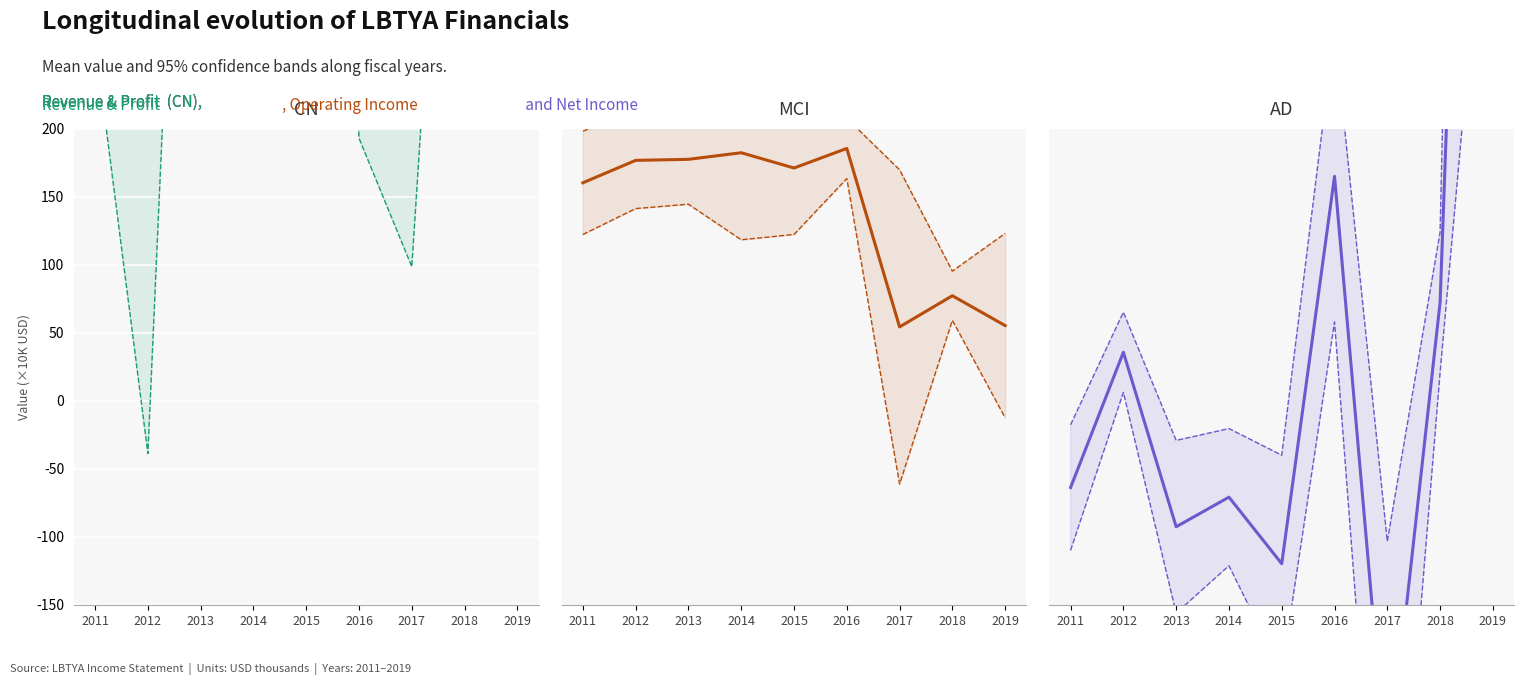

Reading left to right, list all the values displayed in this chart.

Total Revenue: 911.8	993.1	1318.7	1704.4	1706.3	1373.1	1127.6	1195.8	1154.2
Gross Profit: 264.0	-38.6	836.2	1072.9	1083.4	193.2	98.7	699.5	666.1
Operating Income or Loss: 160.5	176.9	177.7	182.5	171.3	185.7	54.5	77.4	55.5
Net Income: -63.6	35.8	-92.5	-70.7	-119.6	165.2	-277.8	72.5	1152.1
EBIT: 480.6	550.4	604.3	660.9	711.7	855.2	309.6	549.9	388.2